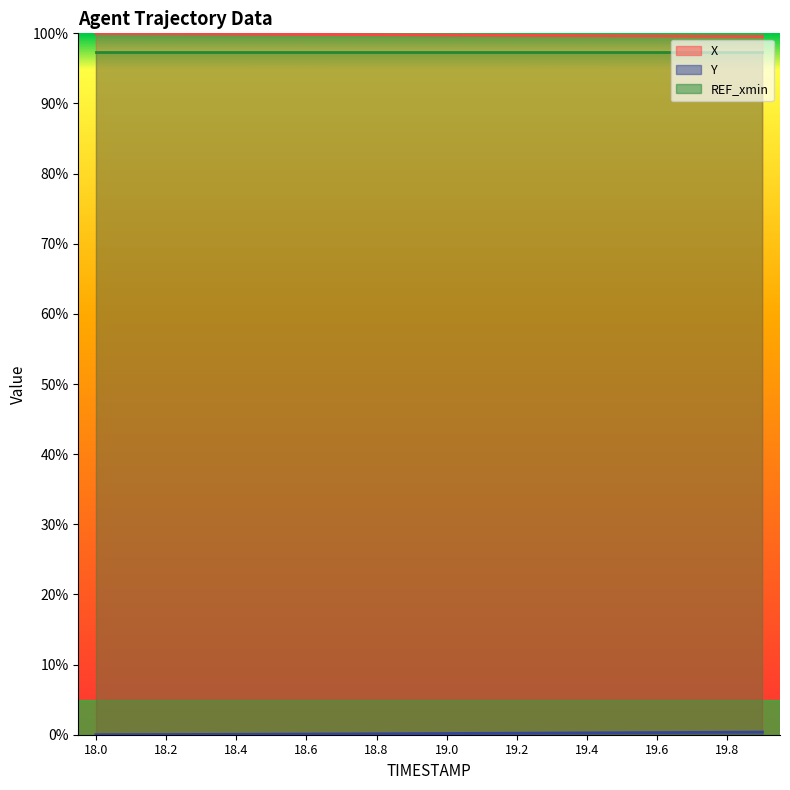

Does the chart display data point markers on the line(s)?

No